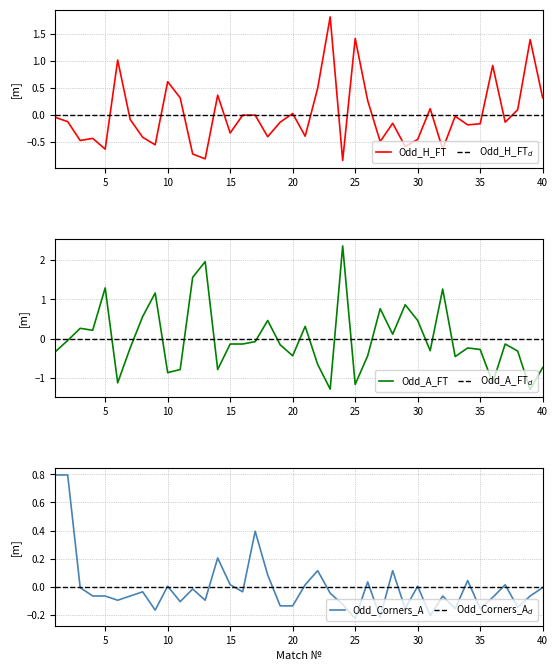

What is the difference between the maximum and second lowest values in the Odd_H_FT series?

2.6